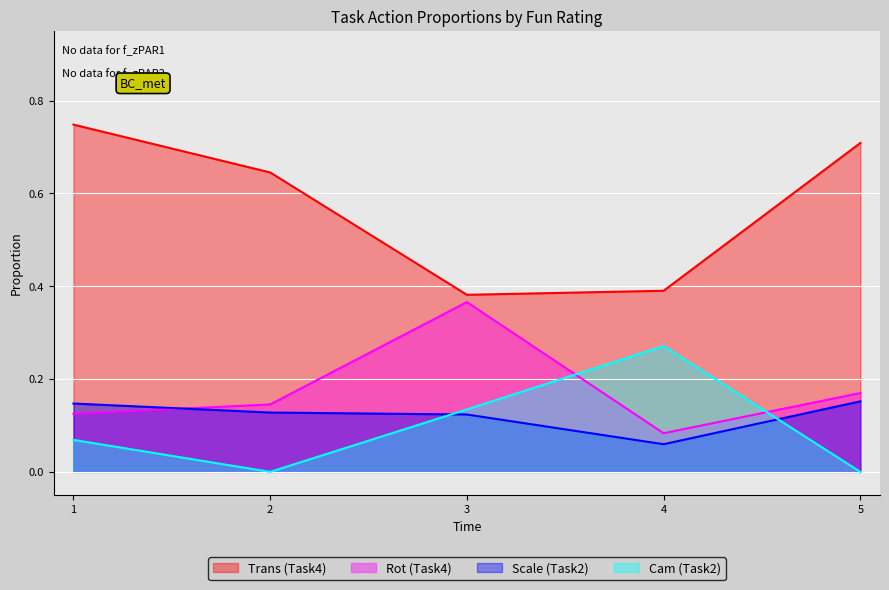

True or false: Scale (Task2) has more than 1 interior local peaks.

False